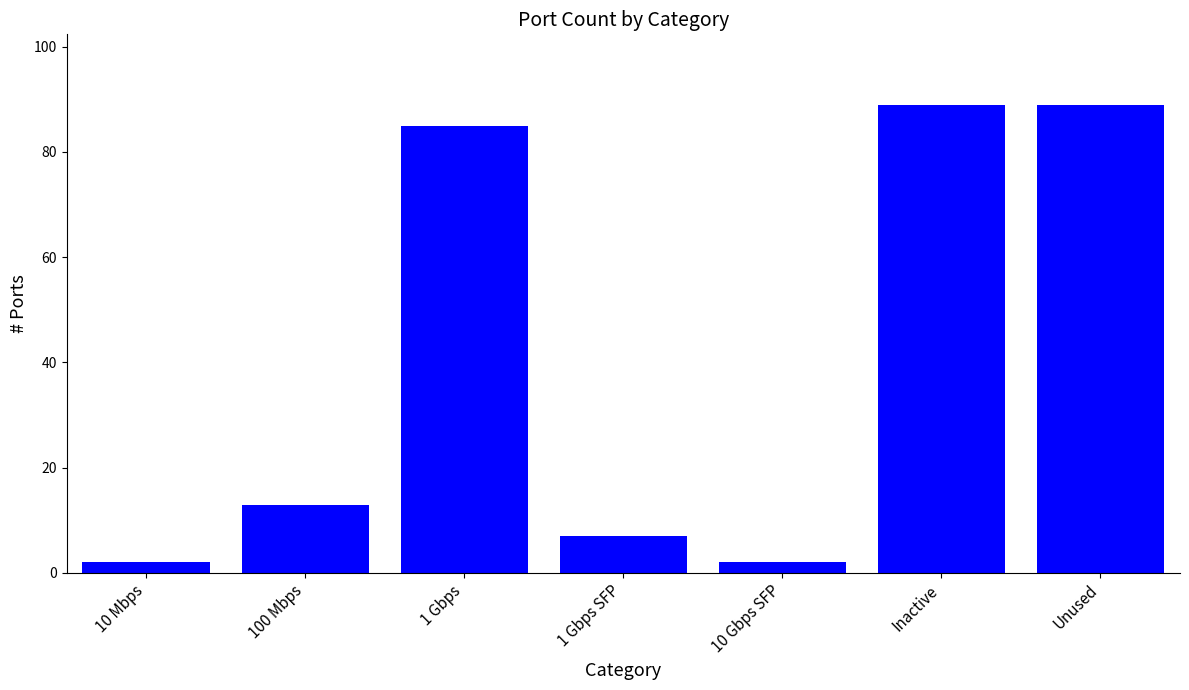

What is the maximum value shown in the chart?

89